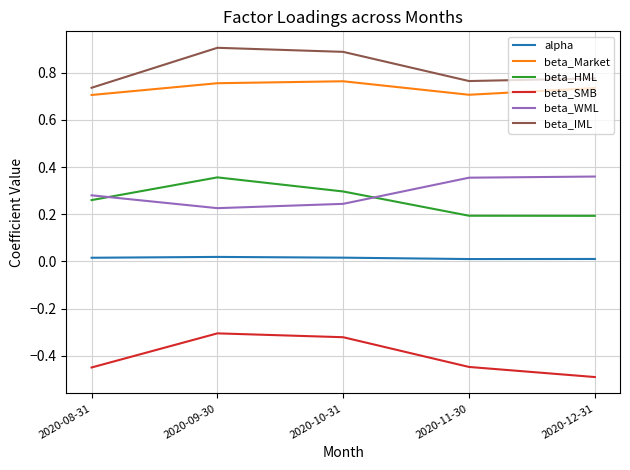

In beta_SMB, how many points are higher than both neighbors (excluding endpoints)?

1